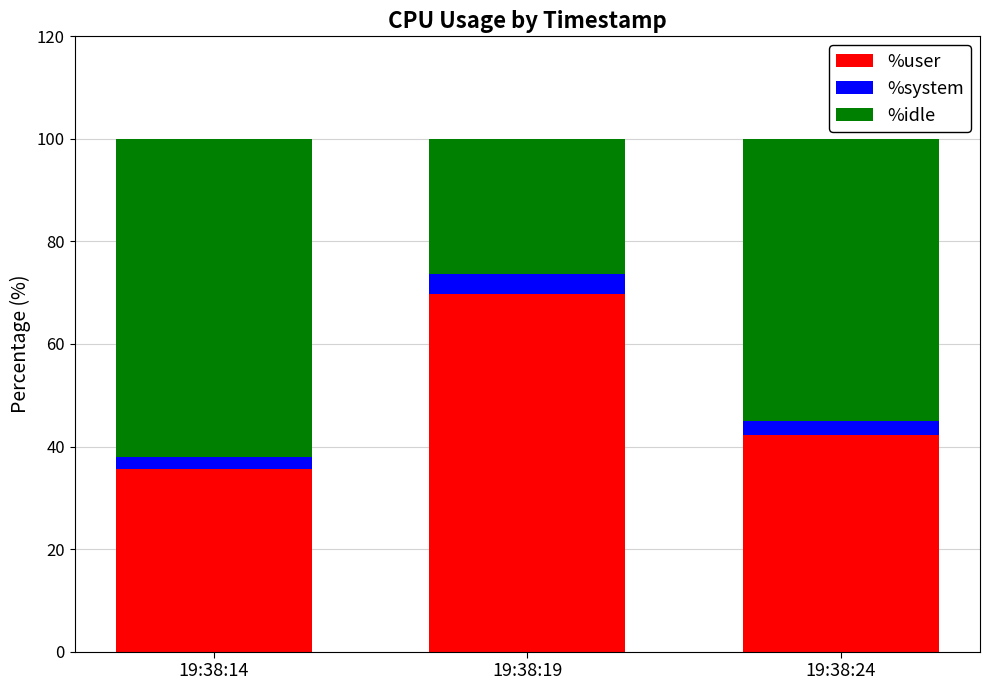

At which label does %user reach its peak?

19:38:19